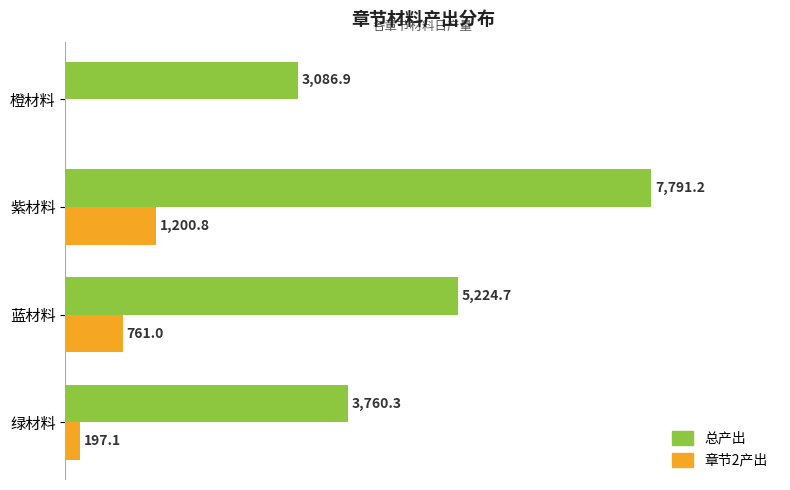

At which label is 章节2产出 closest to 600?

蓝材料